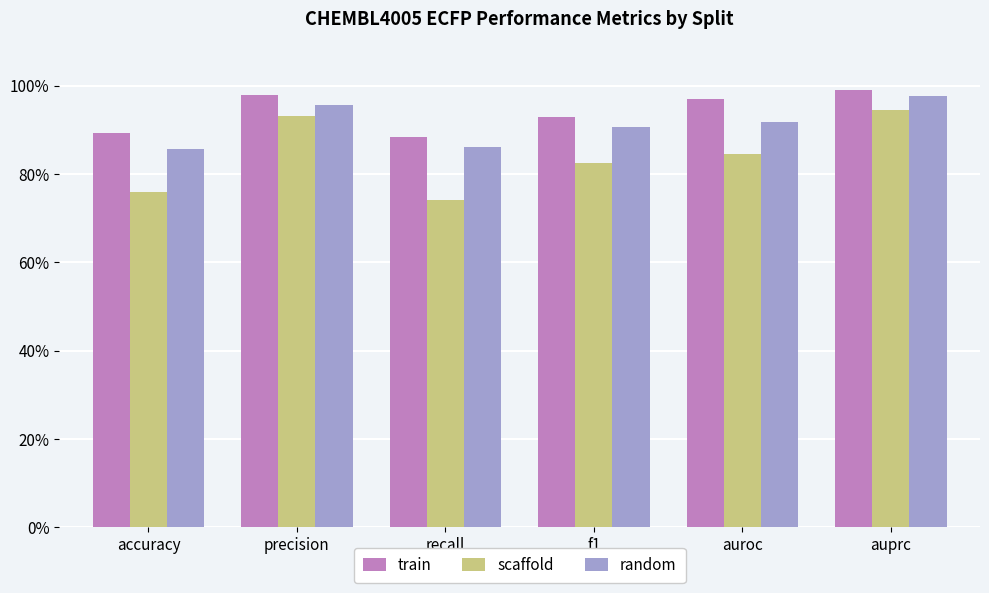

Are the bars grouped side by side (vs. stacked)?

Yes